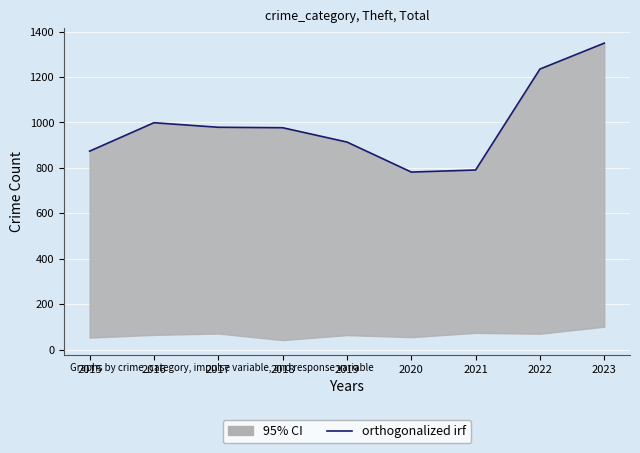

What is the difference between the second highest and minimum values?

453